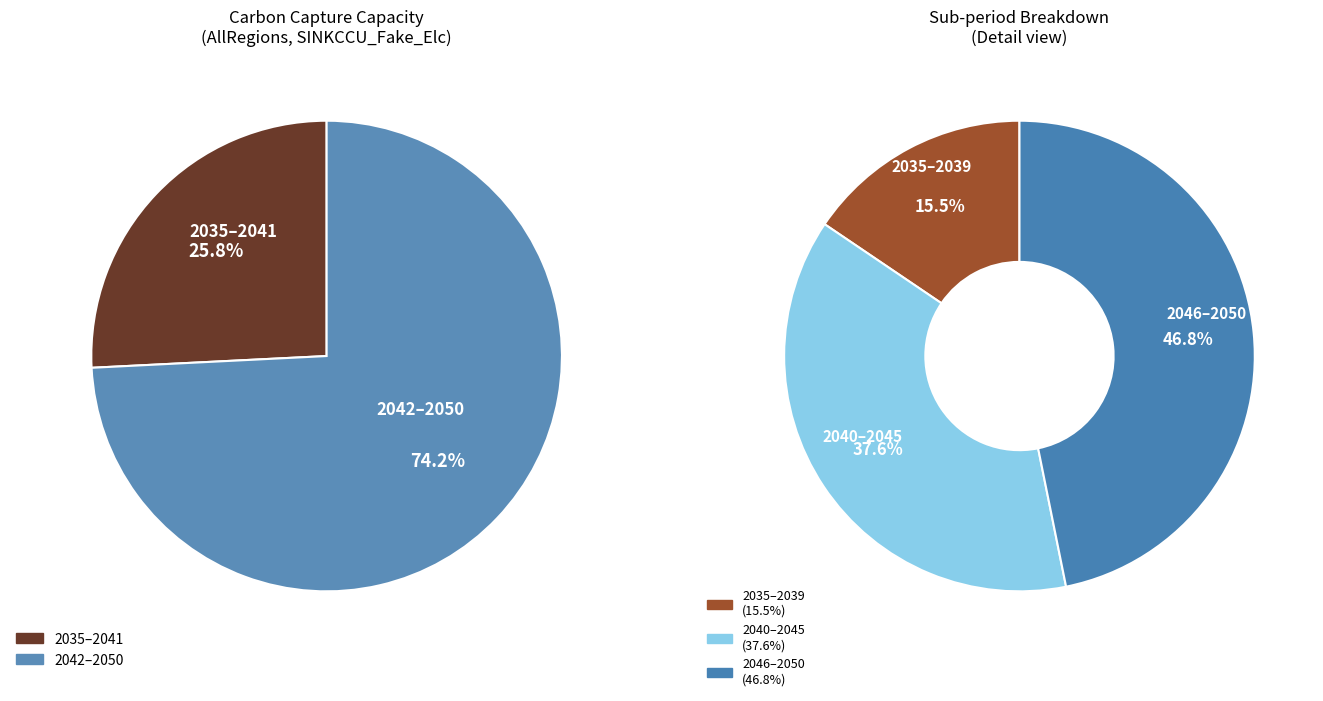

What is the change in value from 2035 to 2046?

+22101.6